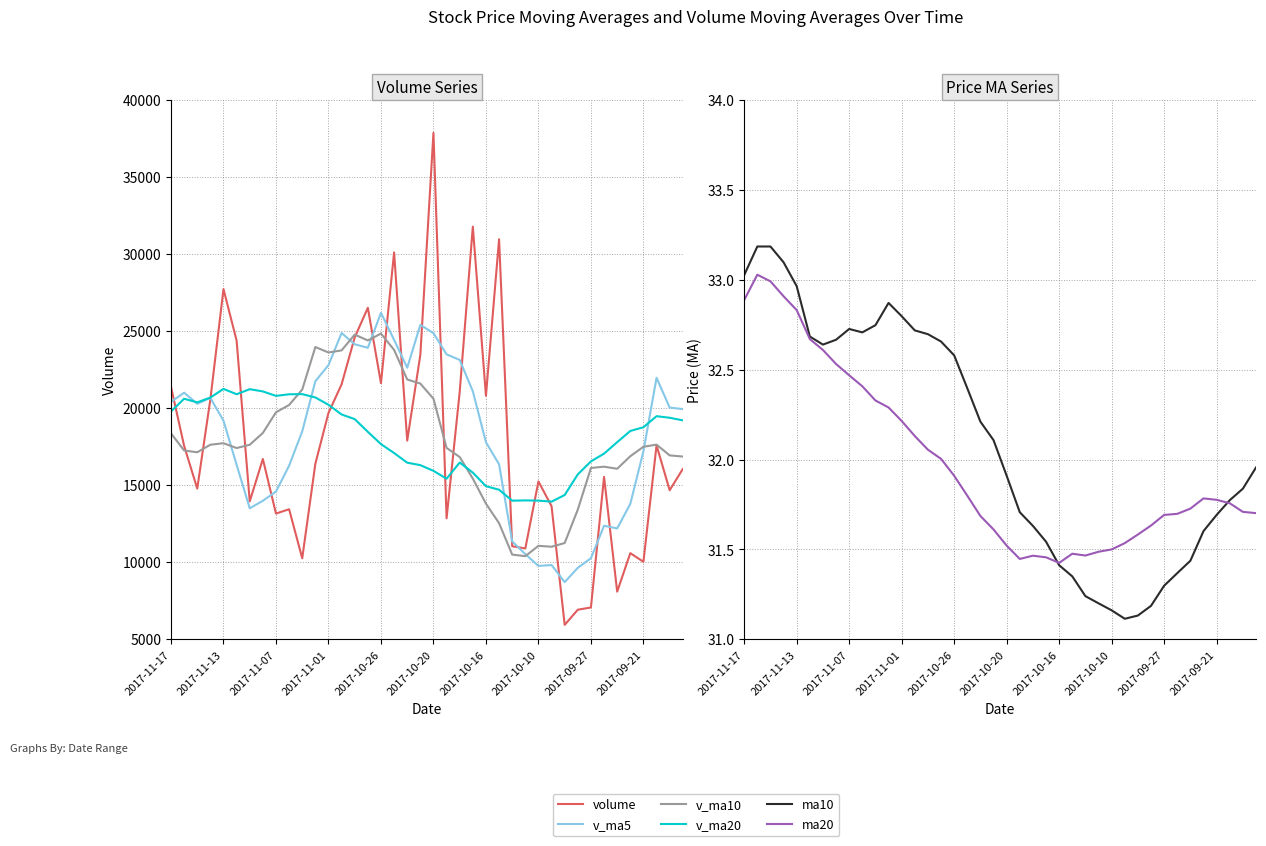

Does the chart have visible grid lines?

Yes